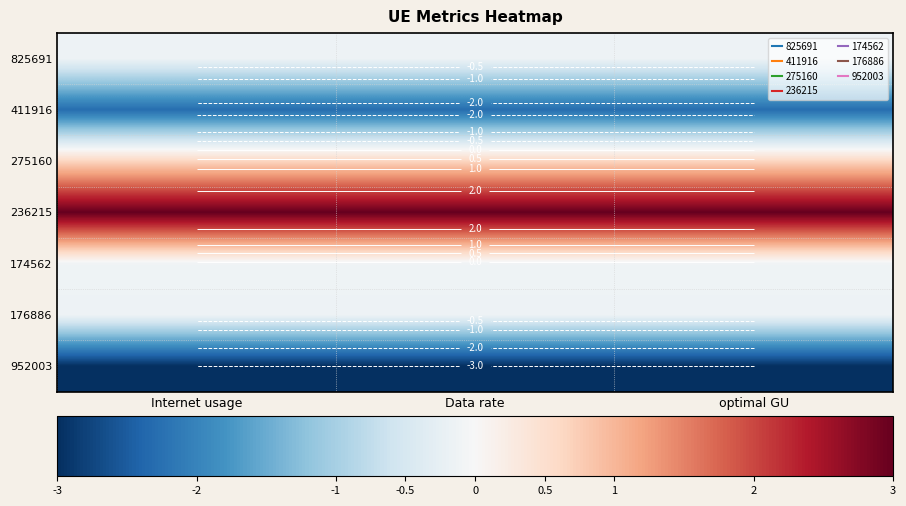

What is the difference between the highest and lowest values at Internet usage?

6.0